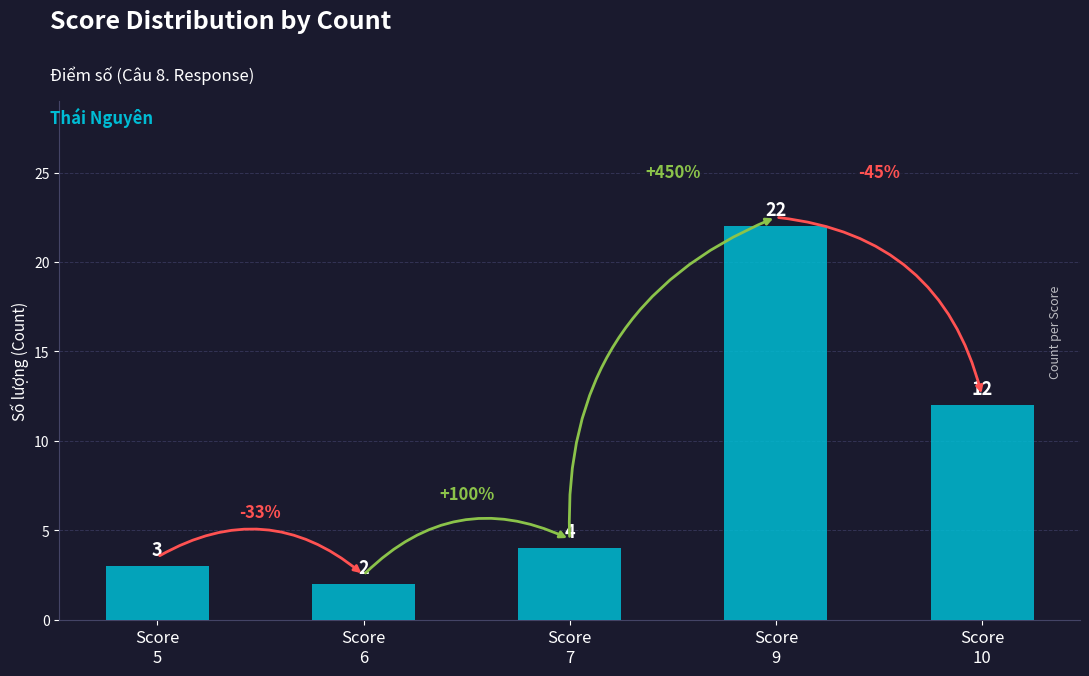

What is the value of the 5th bar from the left?

12